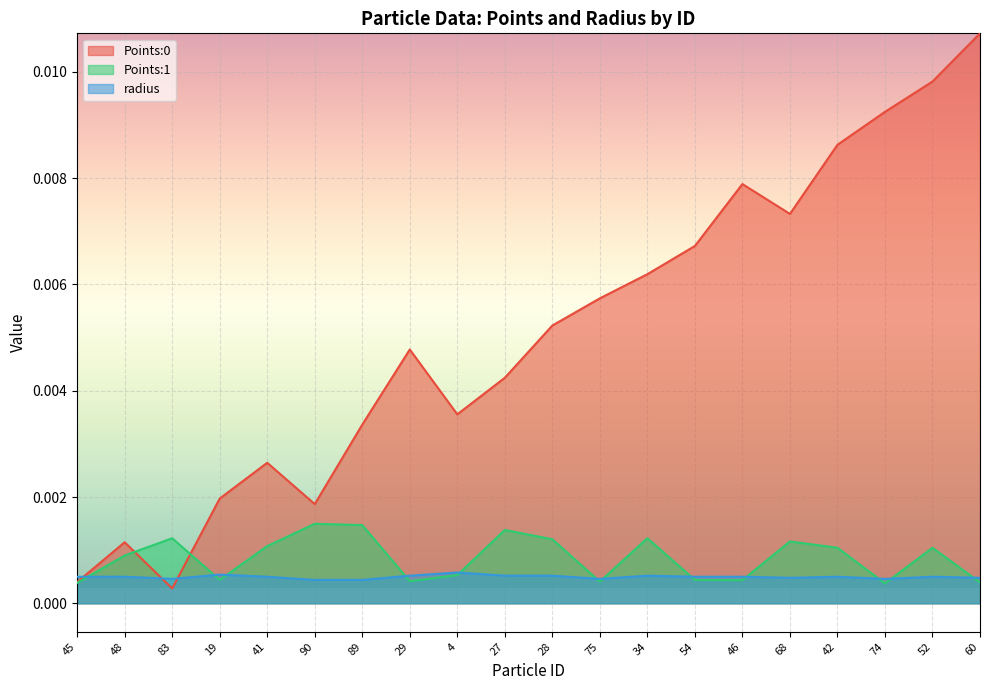

What is the label of the 4th point from the right?

42